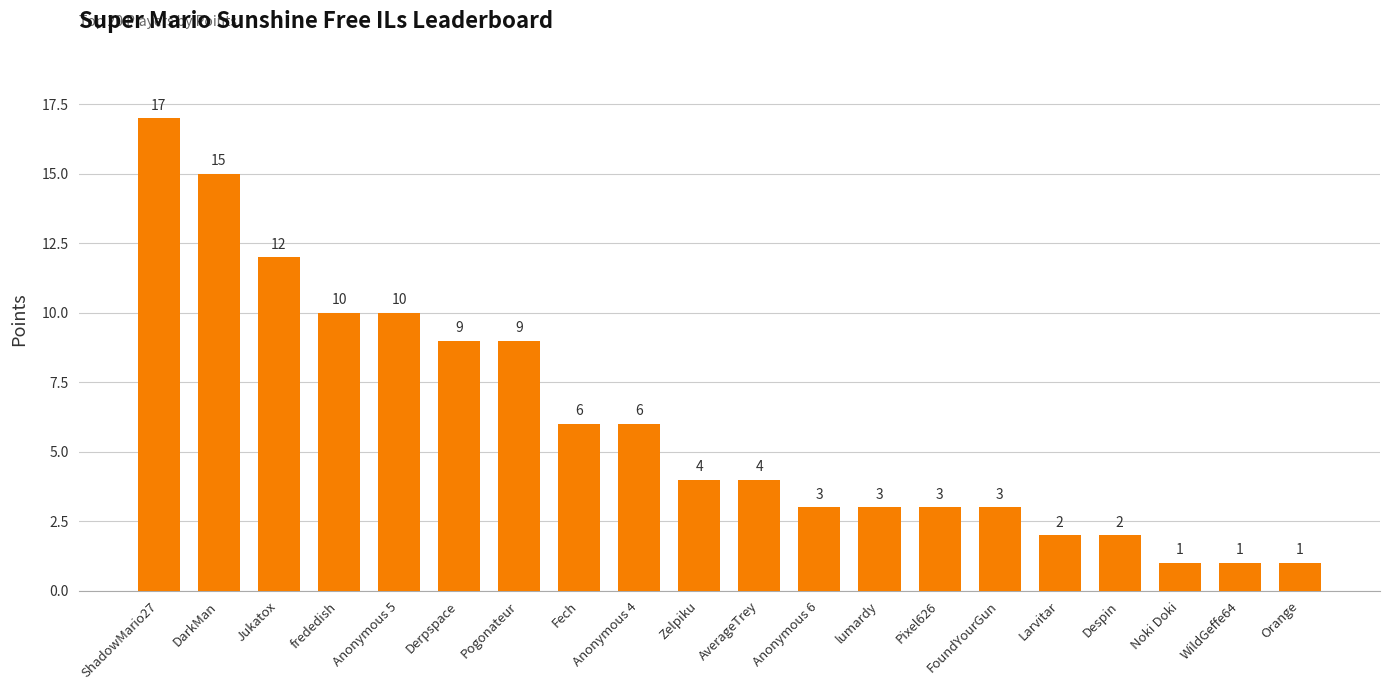

What is the difference between the maximum and second lowest values?

16